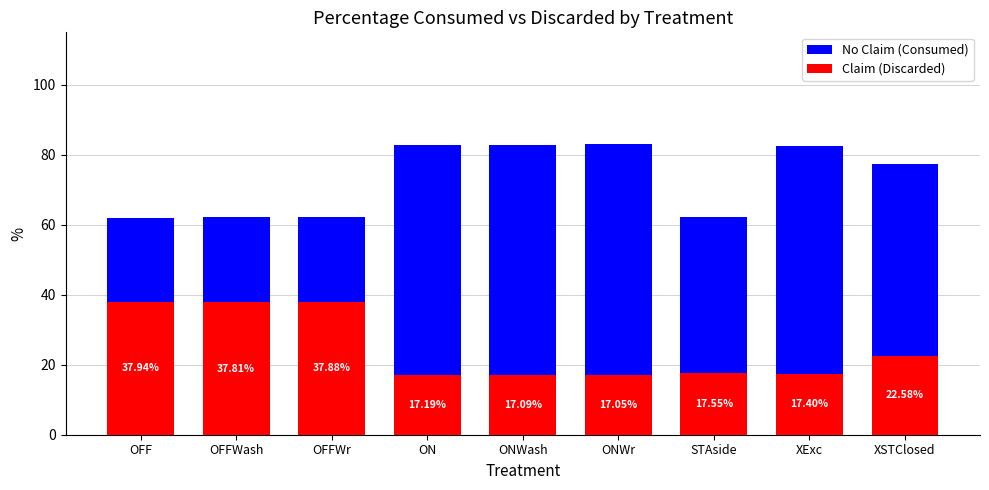

Rank the series by their average value, from highest to lowest.

PercentConsumed, PercentDiscarded